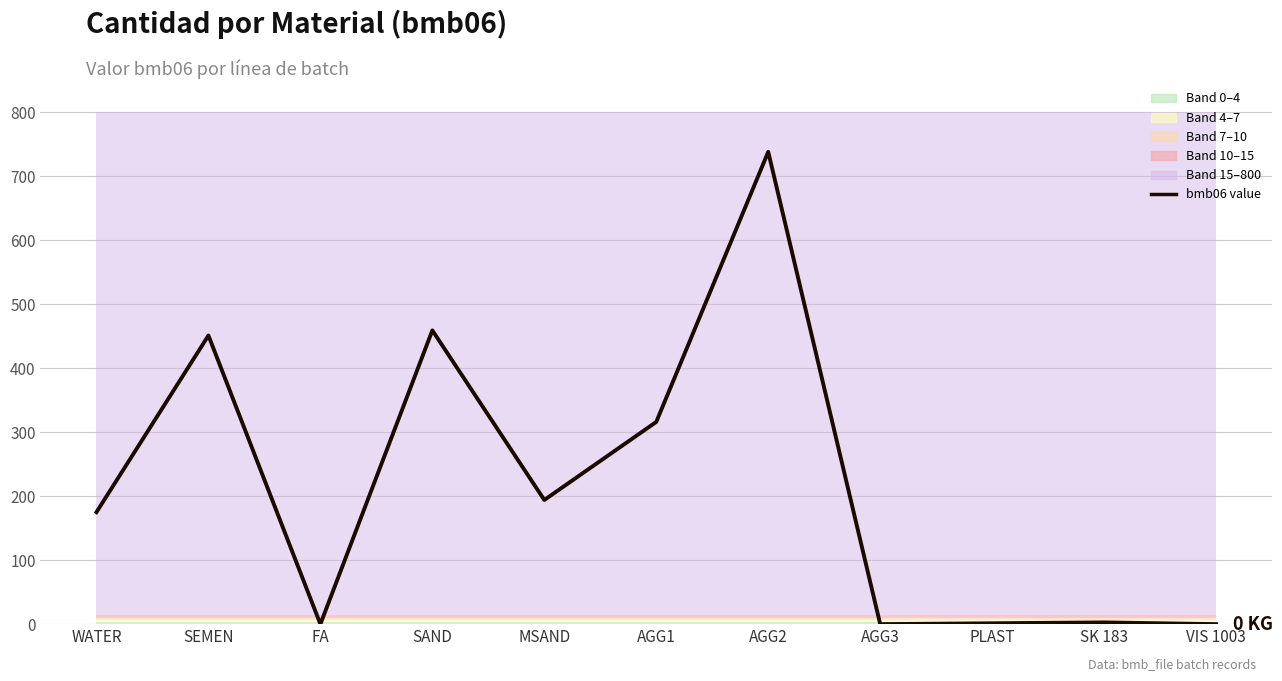

Where does the data first go above 175?

SEMEN